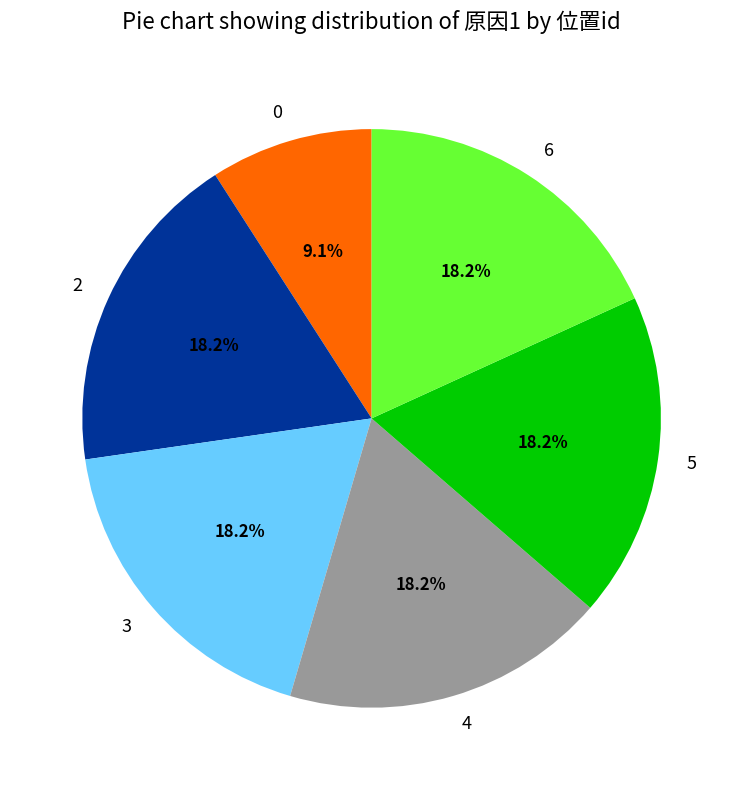

Is 5 the majority of the pie?

No